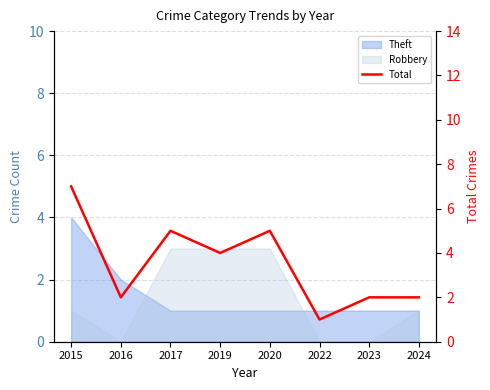

True or false: the data shows 2 at 2022.

False